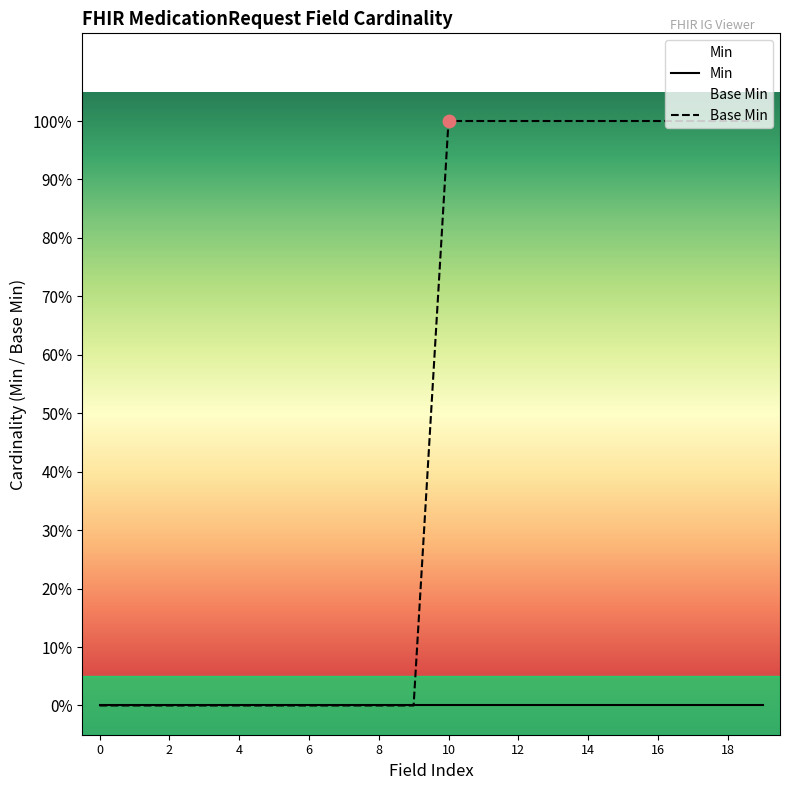

Which series reaches the minimum Y coordinate?

Min